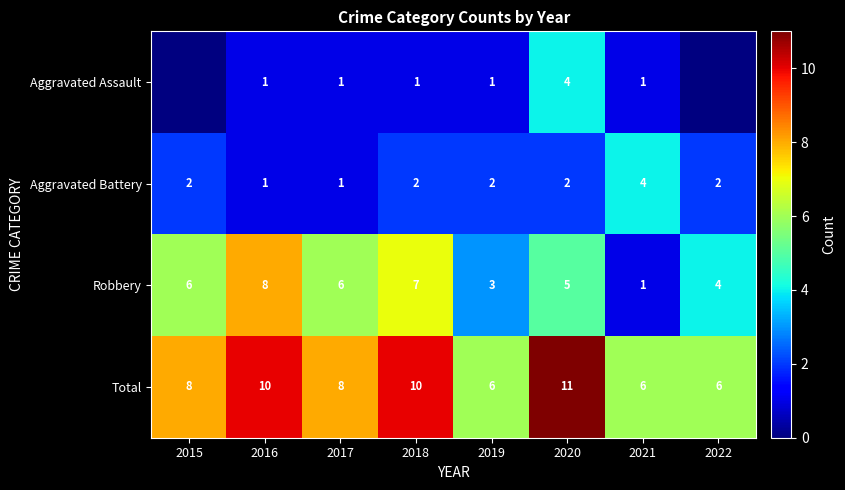

At which category is the sum across all series the highest?

2020